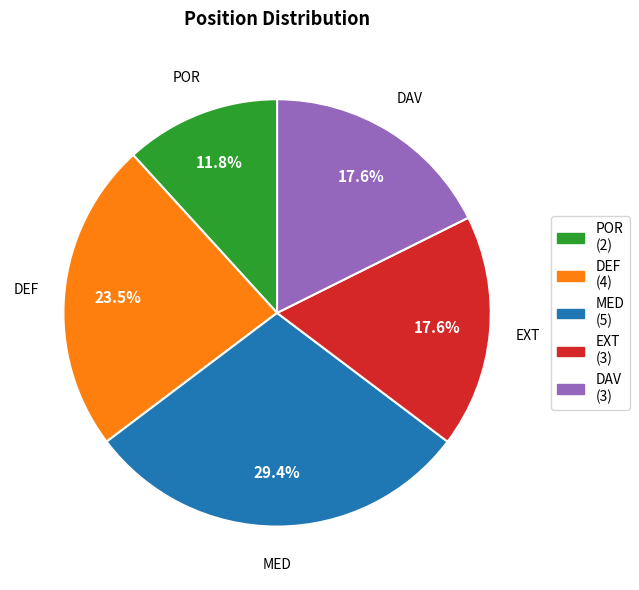

Is it true that MED is 38% of the pie?

False